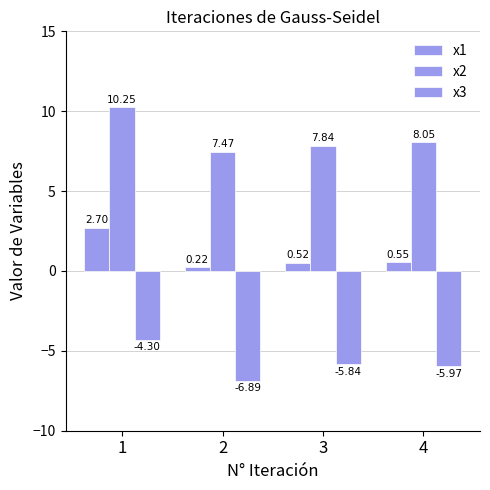

What value does the x2 series have at 2?

7.5